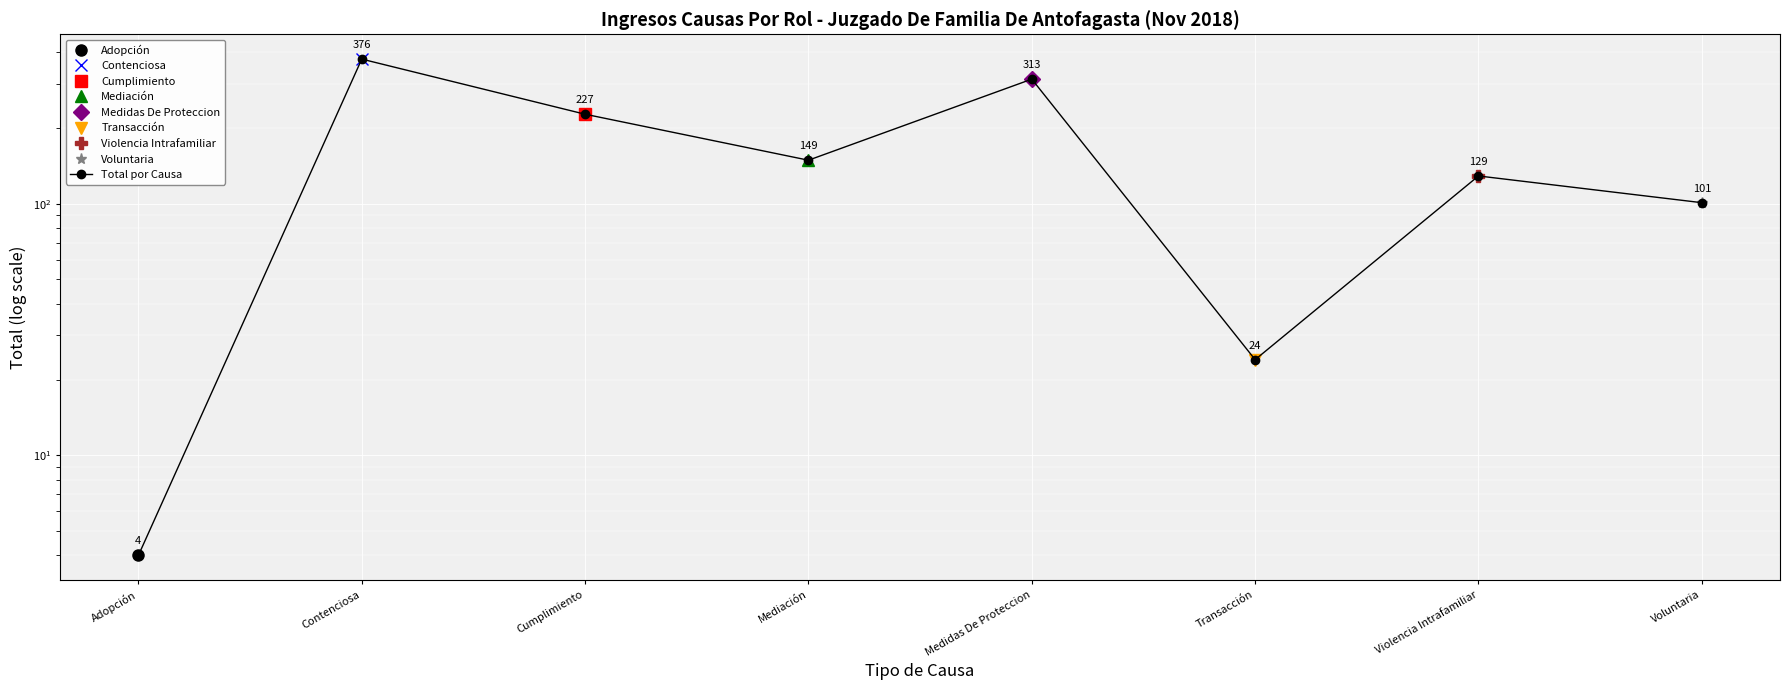

What is the approximate value at Transacción, to the nearest 5?

25